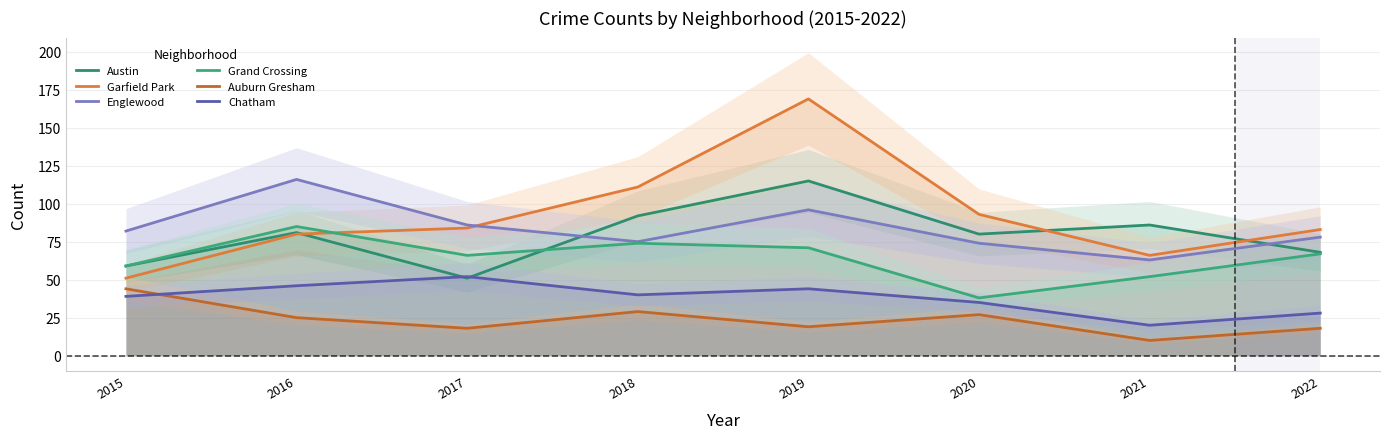

At which label is Englewood closest to 89?

2017